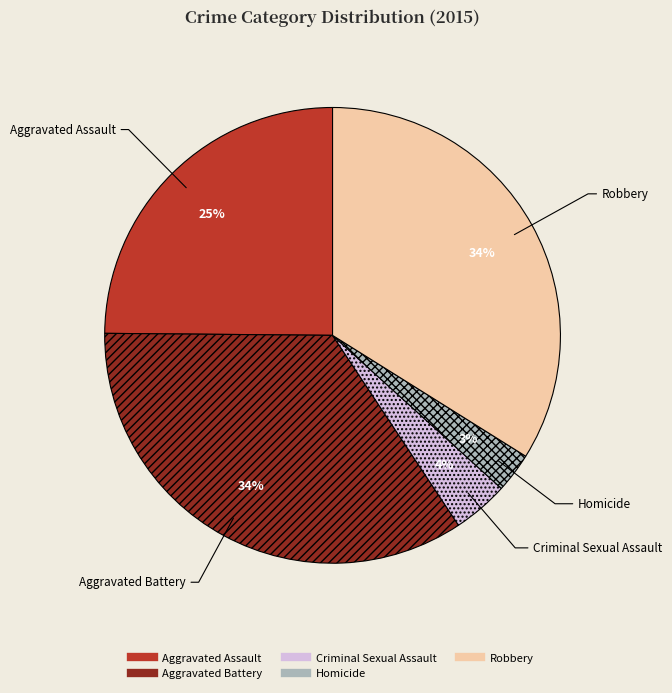

To the nearest percent, what is the average slice percentage?

20%